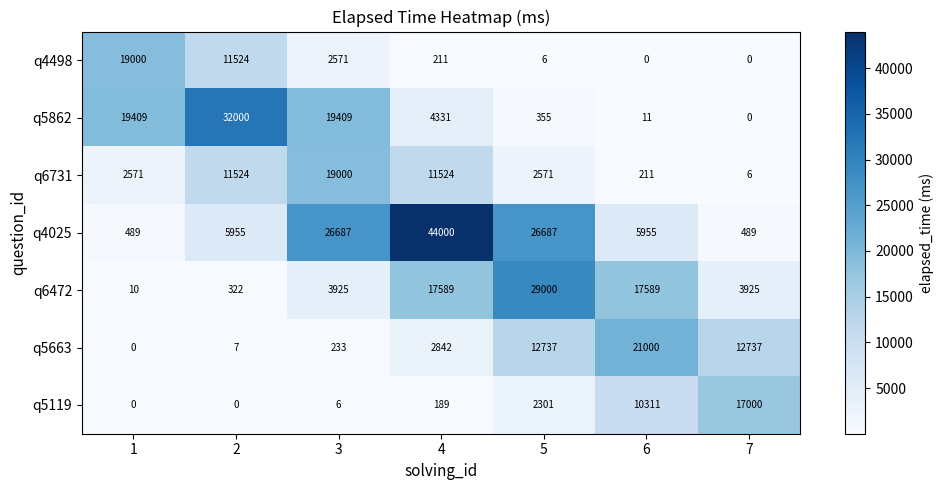

Which label corresponds to the largest value in the chart?

4